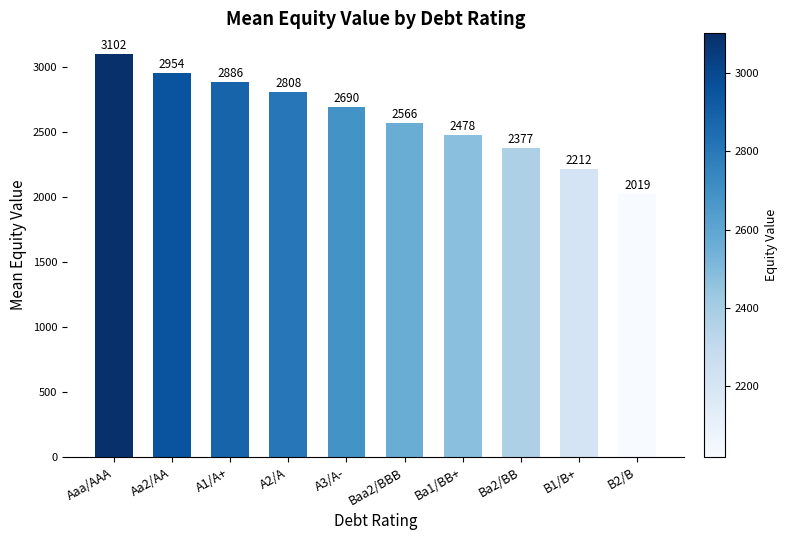

At which label does the data first exceed 2689?

Aaa/AAA